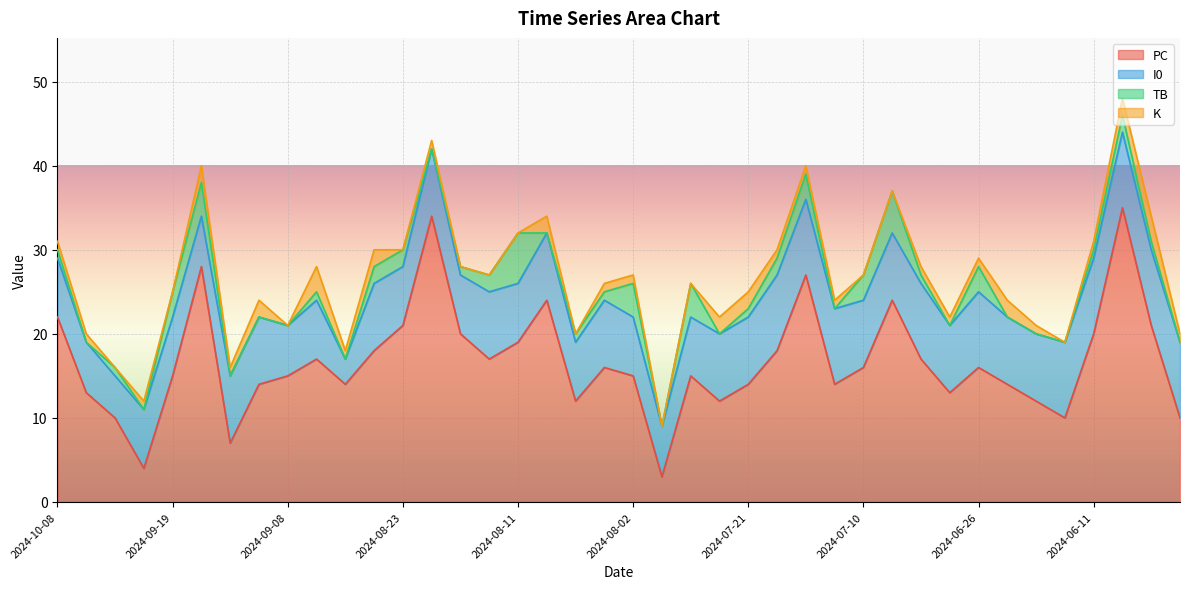

What is the label of the 1st point from the left?

2024-10-08